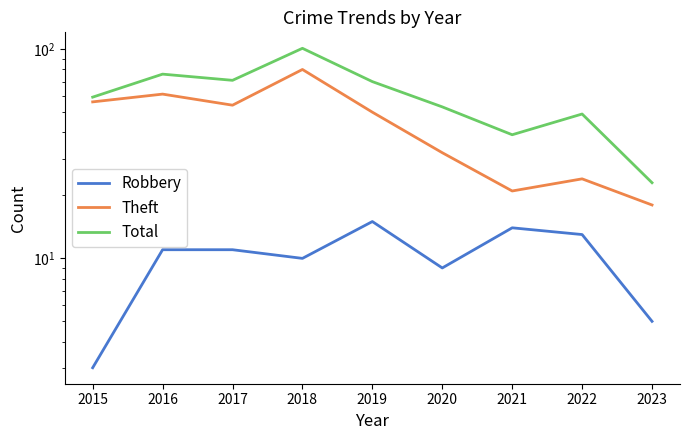

At how many categories does at least one series exceed 72?

2